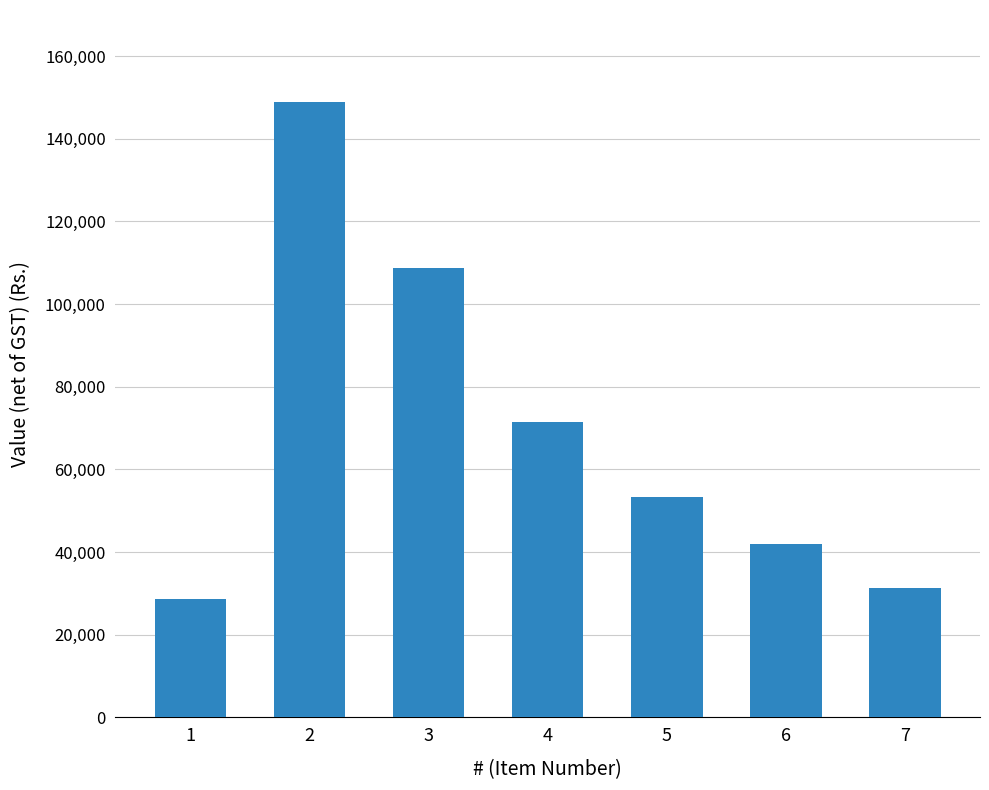

True or false: the data shows 108623.1 at 3.

True